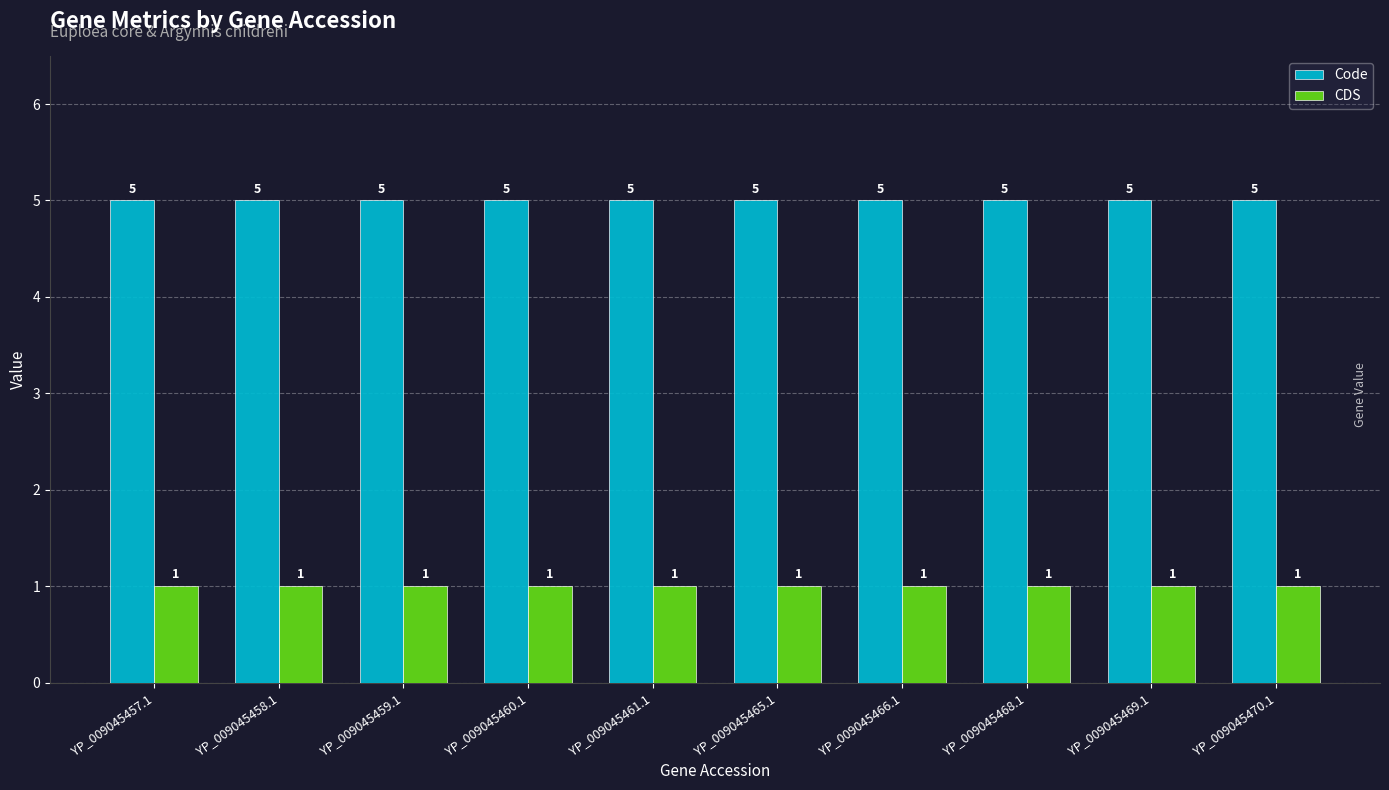

What is the sum of the CDS values at YP_009045470.1 and YP_009045466.1?

2